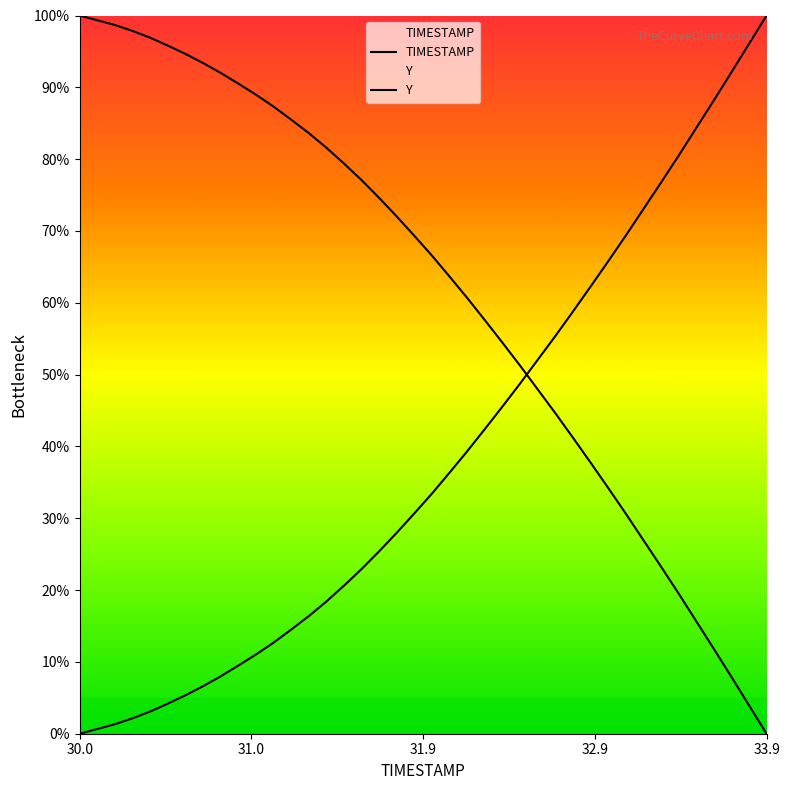

How many lines are shown in the chart?

2